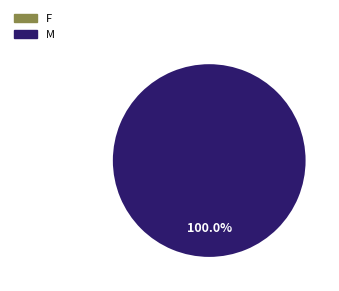

Is it true that M is 99% of the pie?

False